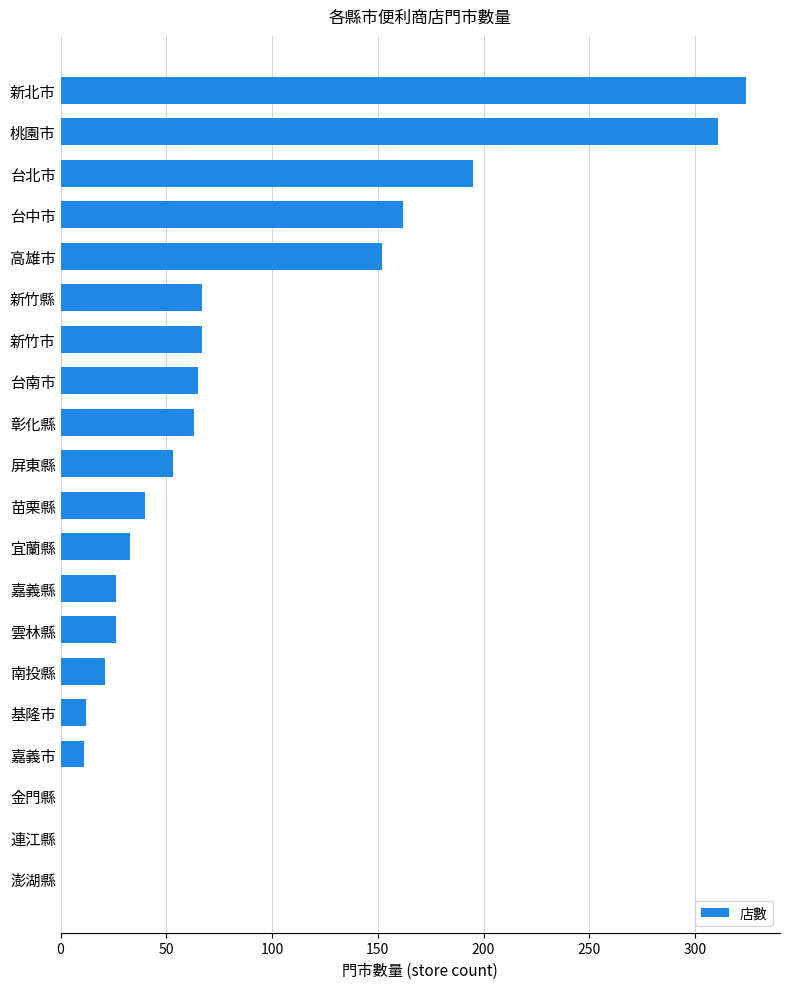

How many series are shown in this chart?

1